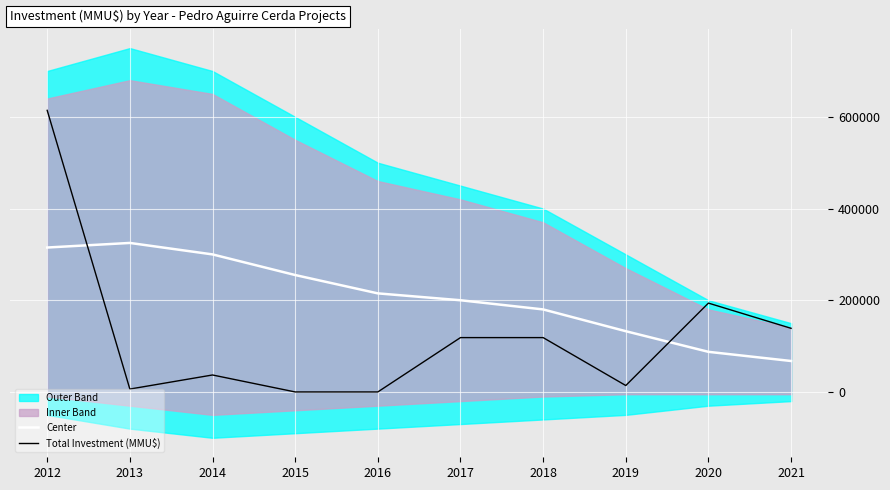

Reading right to left, what are all the values shown in this chart?

Center: 2021=67500	2020=87500	2019=132500	2018=180000	2017=200000	2016=215000	2015=255000	2014=300000	2013=325000	2012=315000
Total Investment (MMU$): 2021=138790	2020=193790	2019=14000	2018=118526	2017=118526	2016=0	2015=0	2014=37000	2013=6300	2012=614186